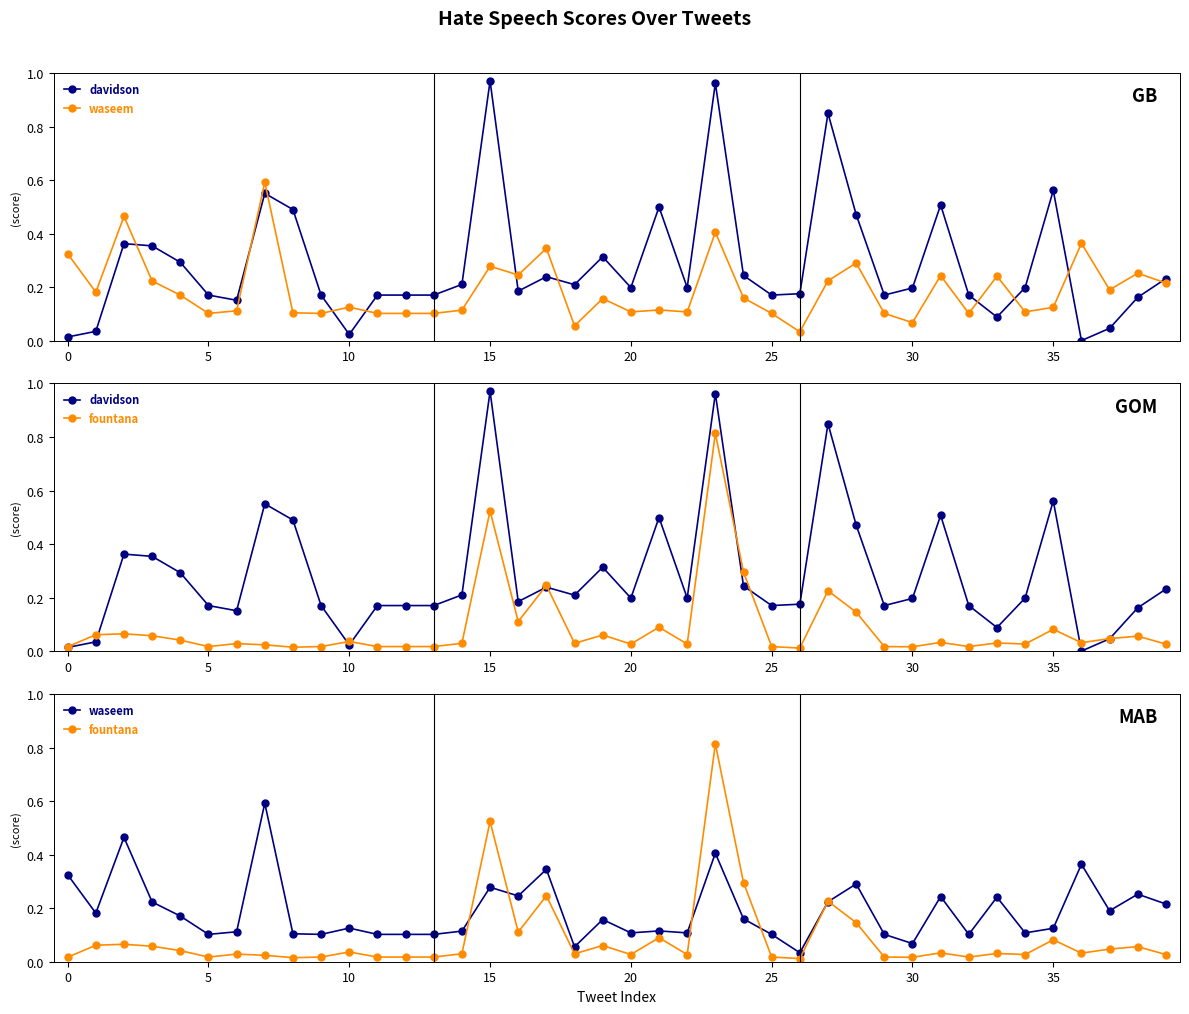

What is the value of the waseem point at the 32nd from the left?

0.2